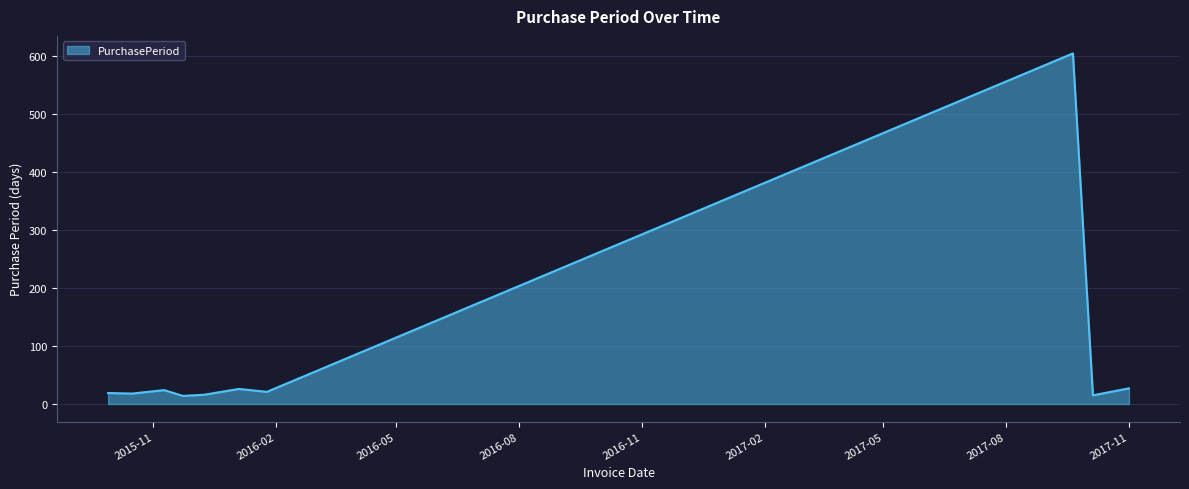

What is the smallest value displayed?

14